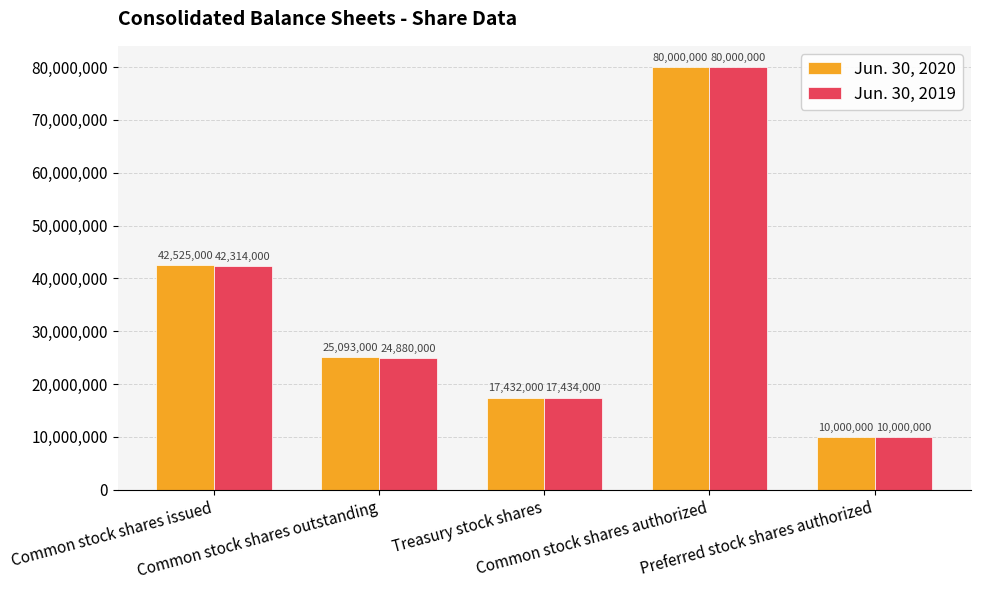

What is the value of the Jun. 30, 2019 bar at the 5th from the left?

10000000